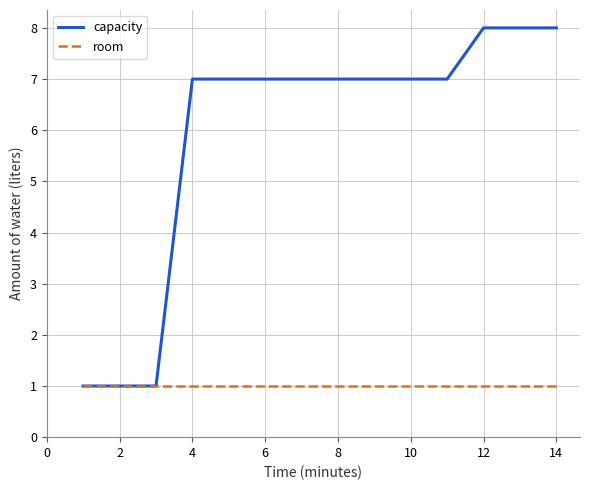

Which series has the widest spread of values?

capacity